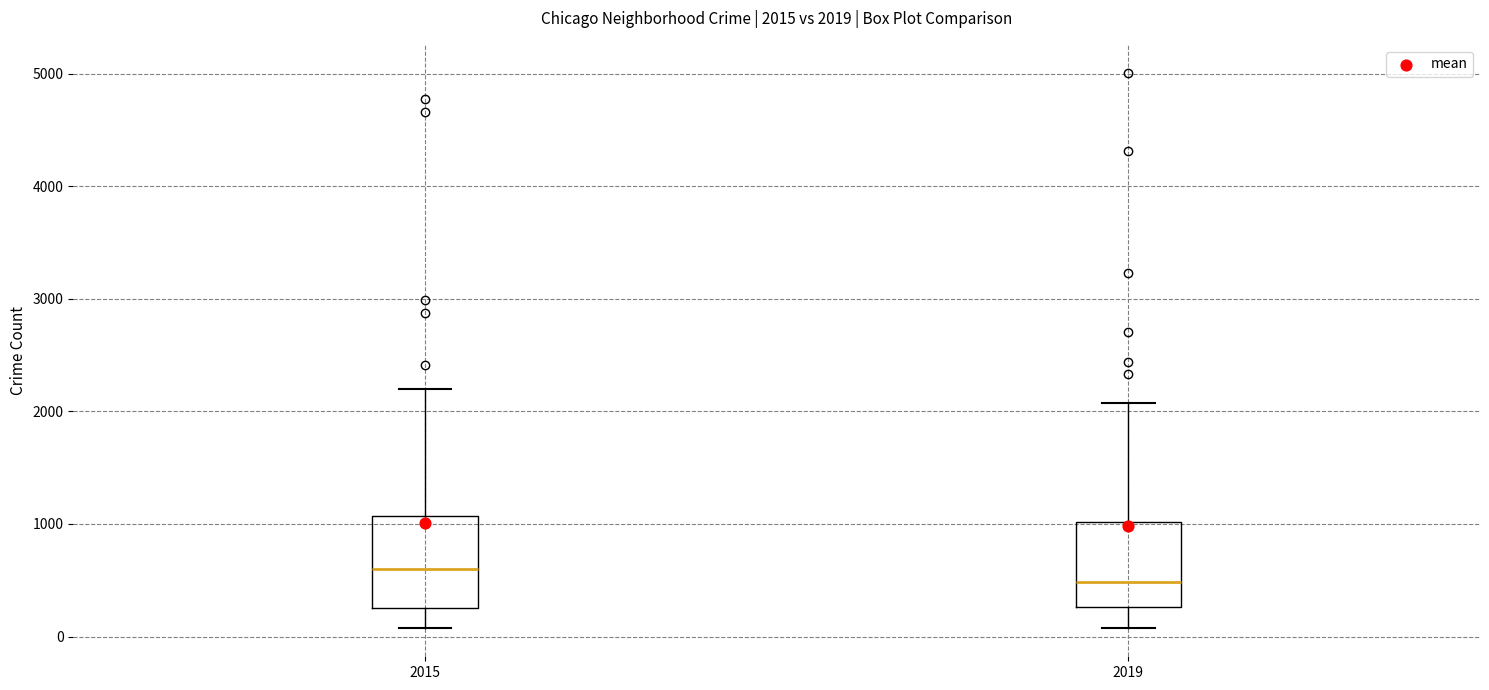

Which box has the highest median line?

2015